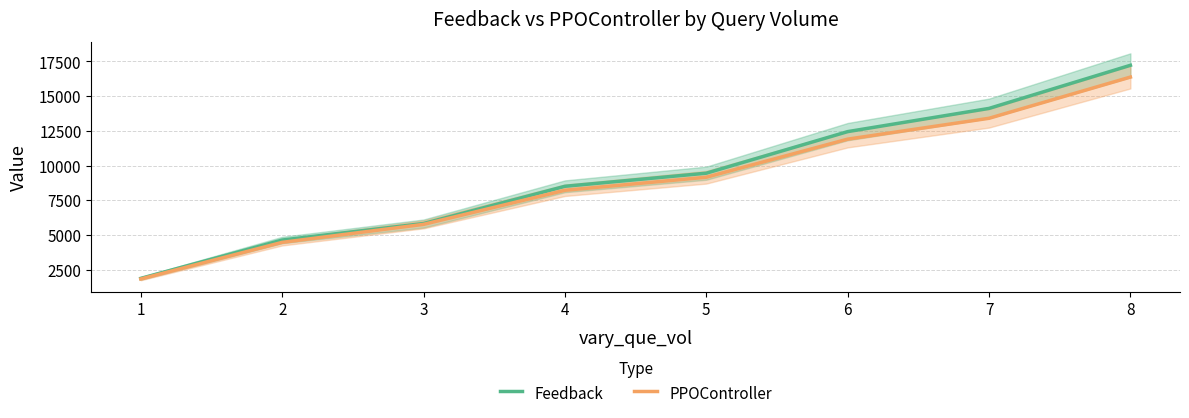

Is it true that PPOController equals 1835.2 at 1?

True